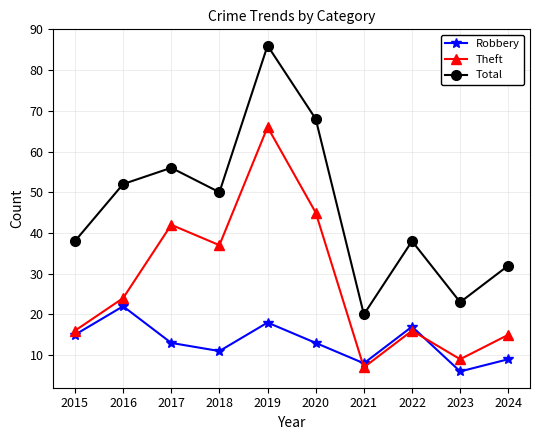

What is the difference between the second highest and minimum values in the Robbery series?

12